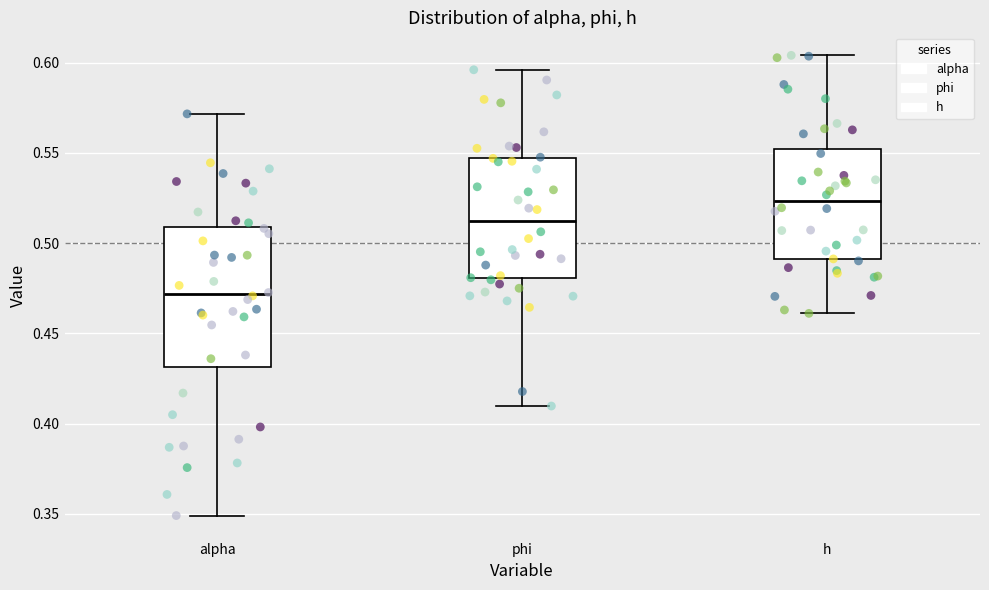

Reading left to right, transcribe this box plot: for each box, give where its median line is, the range the box spans, and where its two whiskers end, as read against the y-axis. The values are not printed on the chart, so give them approximately, as read against the axis.

alpha: median 0.470, box 0.430 to 0.510, whiskers 0.350 to 0.570
phi: median 0.510, box 0.480 to 0.545, whiskers 0.410 to 0.595
h: median 0.525, box 0.490 to 0.550, whiskers 0.460 to 0.605